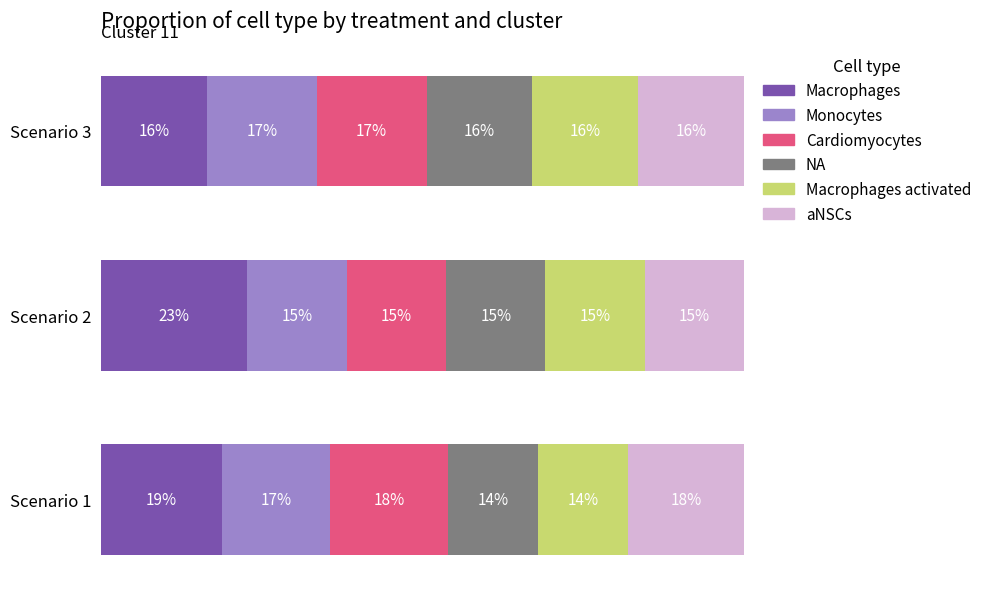

What are all the series names shown in the legend?

Macrophages, Monocytes, Cardiomyocytes, NA, Macrophages activated, aNSCs